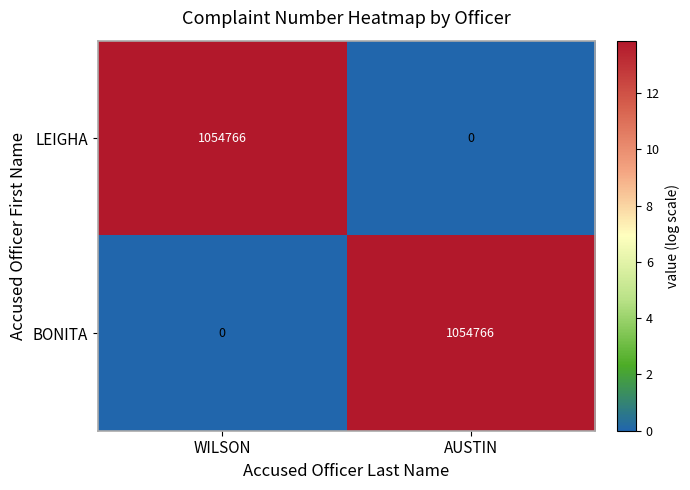

List the labels in order of LEIGHA value, largest first.

WILSON, AUSTIN